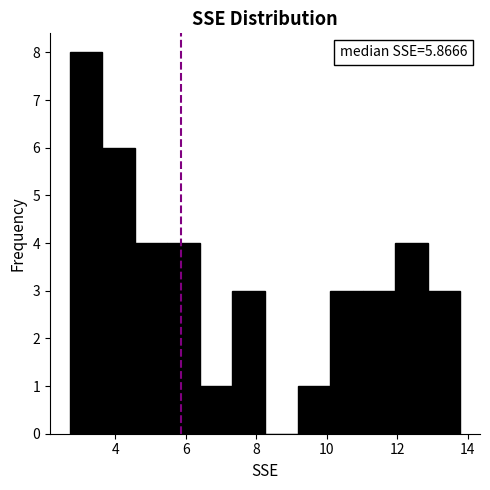

Which range on the x-axis has the tallest bar?

2.8 to 3.6